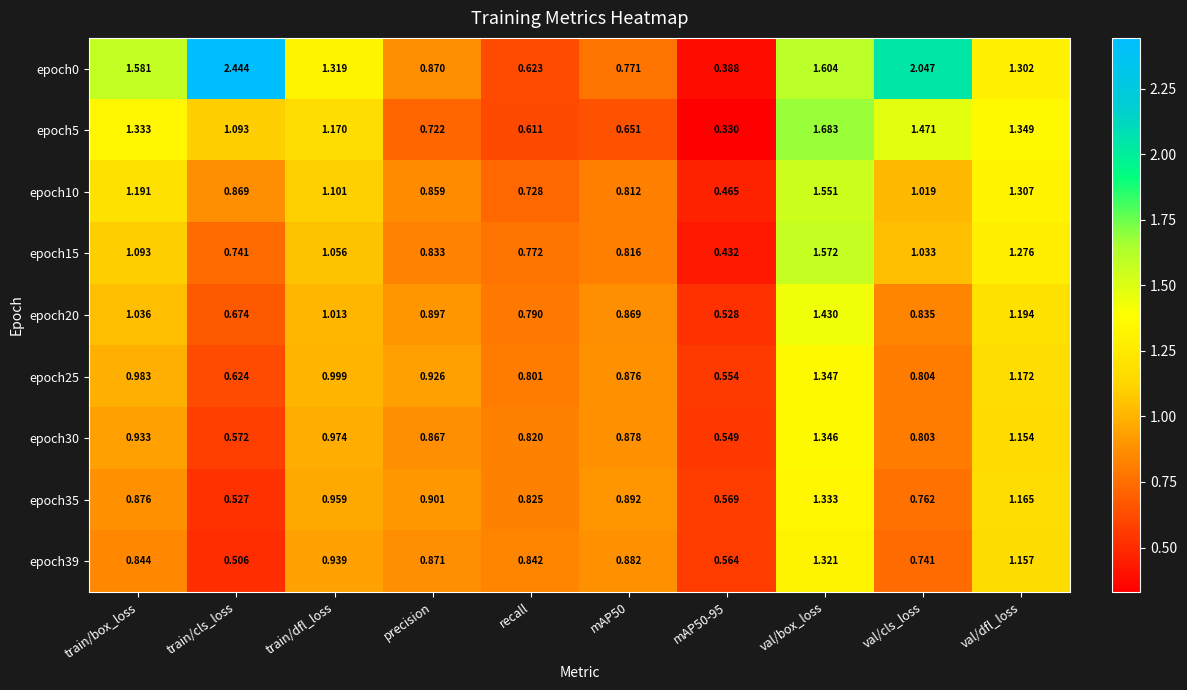

Count the number of categories in the chart.

10